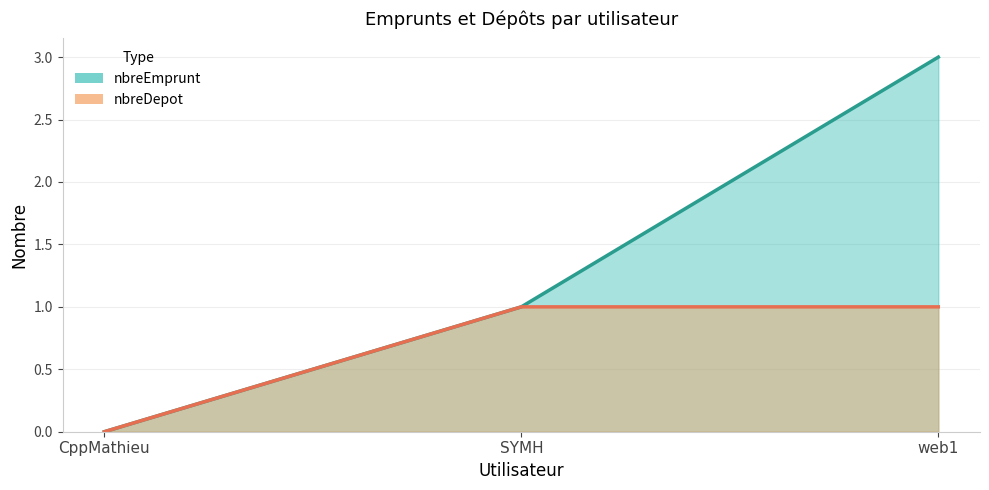

Which category has the highest value across all series?

web1